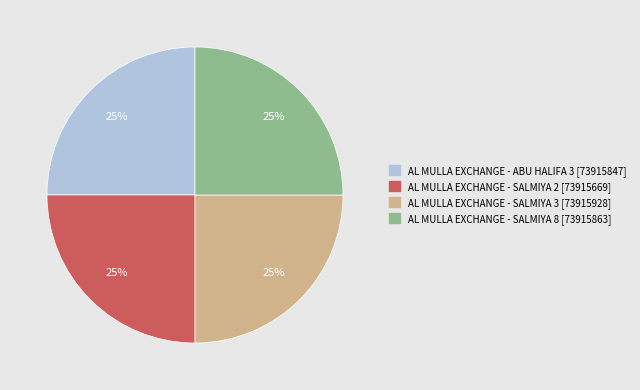

To the nearest percent, what percentage of the pie is AL MULLA EXCHANGE - SALMIYA 3?

25%